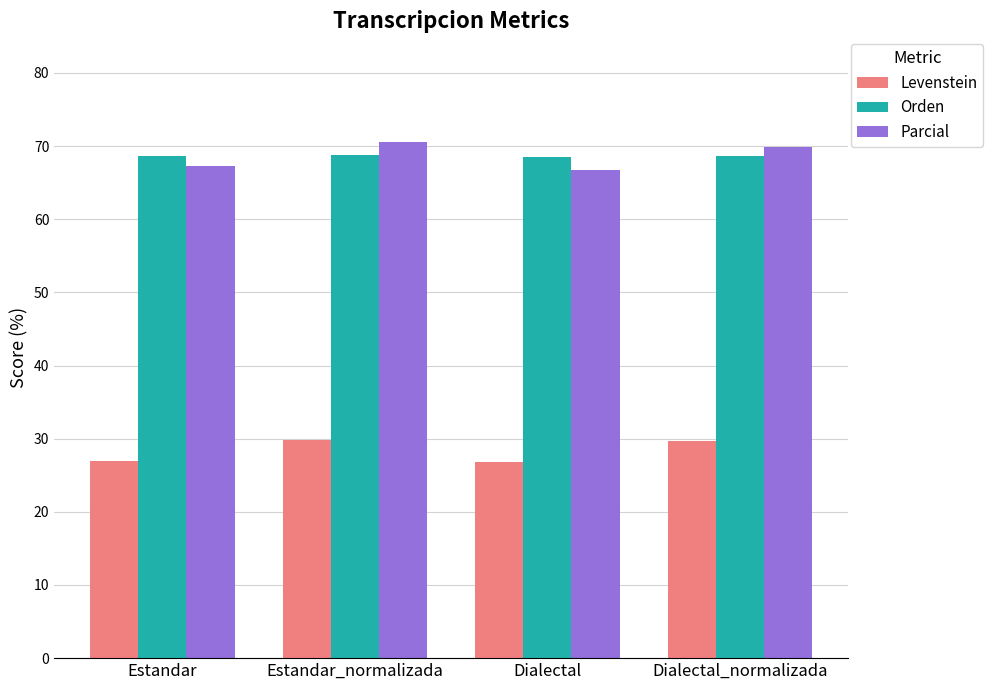

What is the difference between the Parcial values at Estandar_normalizada and Dialectal_normalizada?

0.6